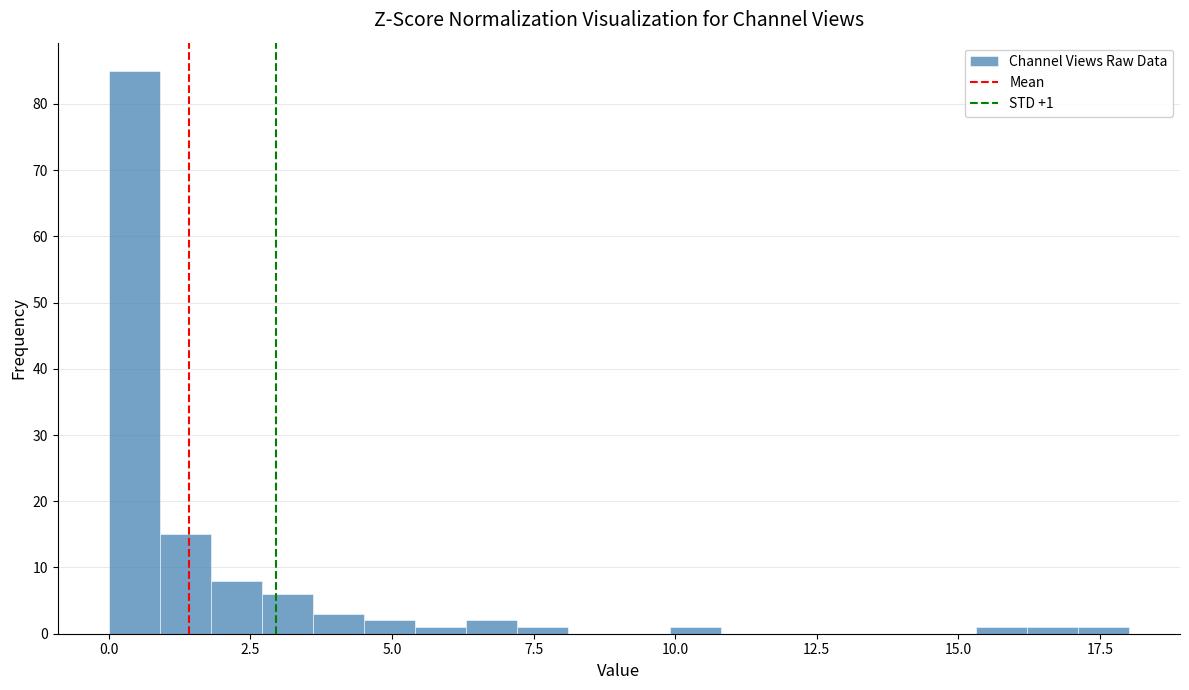

Read against the x-axis, roughly where is the centre of the tallest bar?

0.5